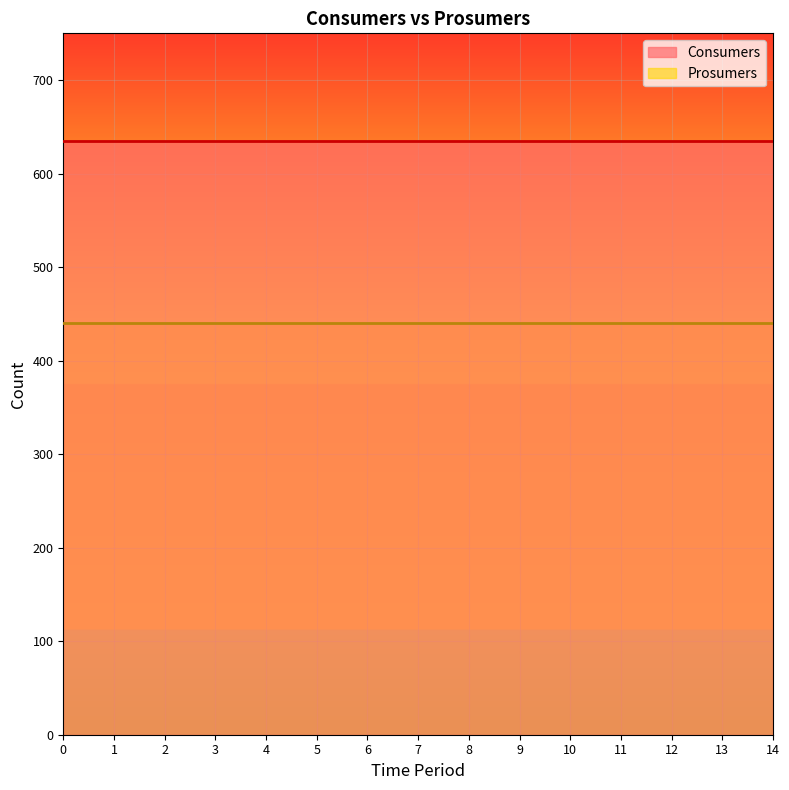

List the series in order of their peak value, lowest first.

Prosumers, Consumers